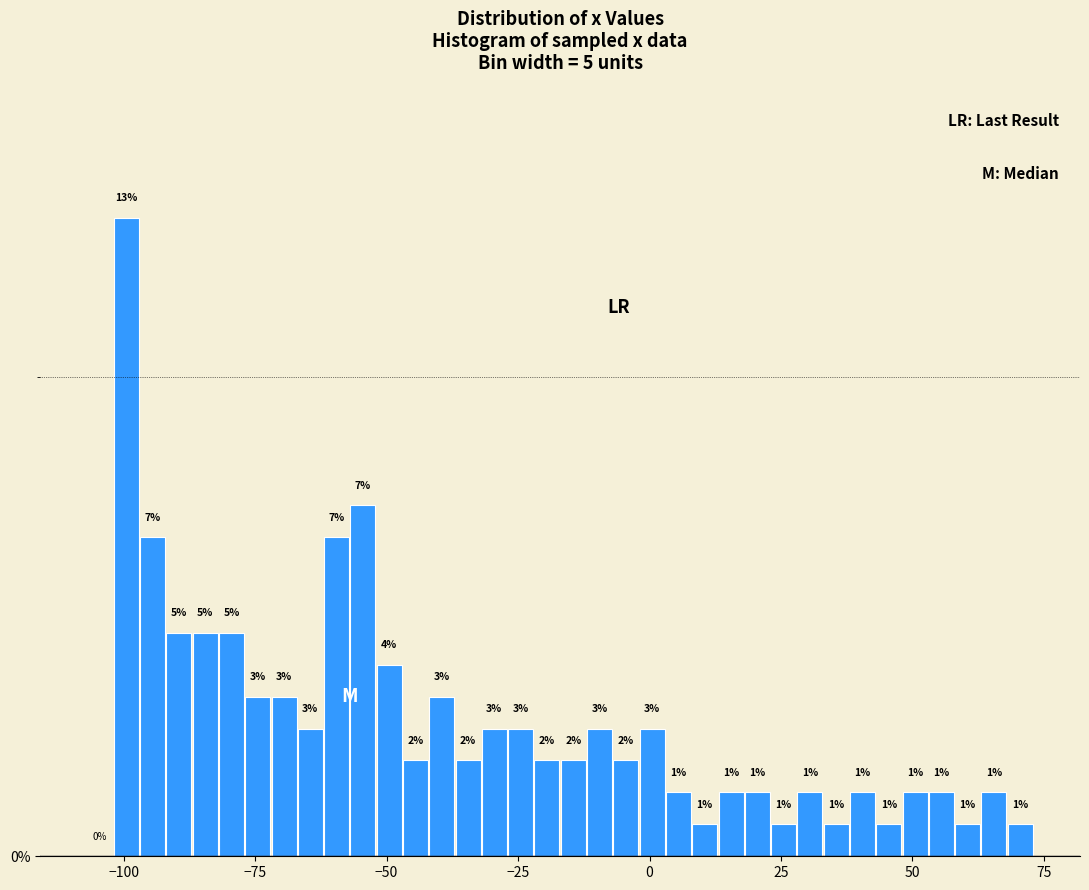

Read against the x-axis, roughly where is the centre of the tallest bar?

-100